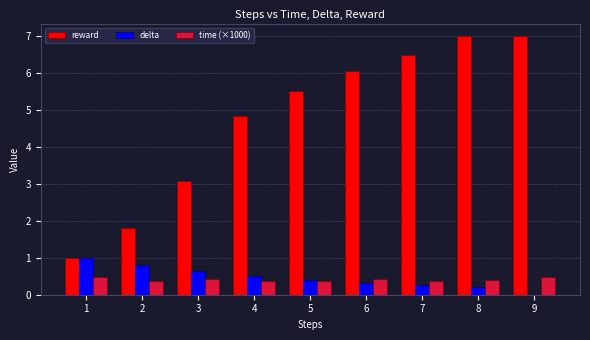

Where is reward nearest to the value 3?

3